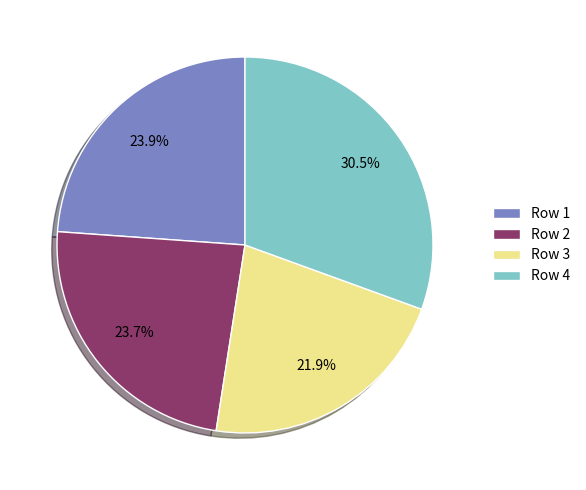

To the nearest percent, what is the combined percentage of Row 2 and Row 1?

48%